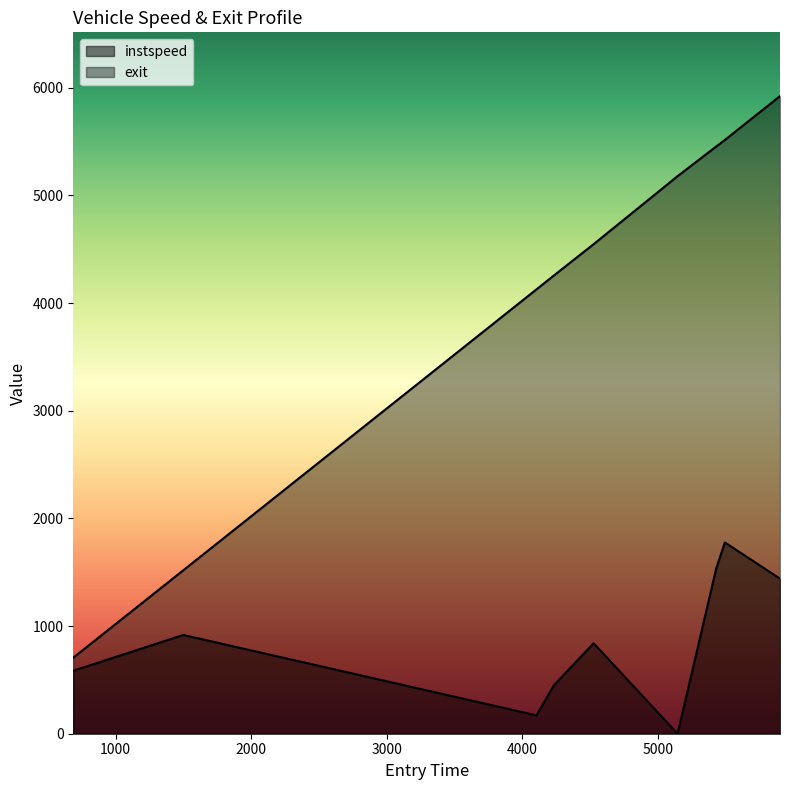

At 686.9926457671667, list the series in order from smallest to largest.

instspeed, exit